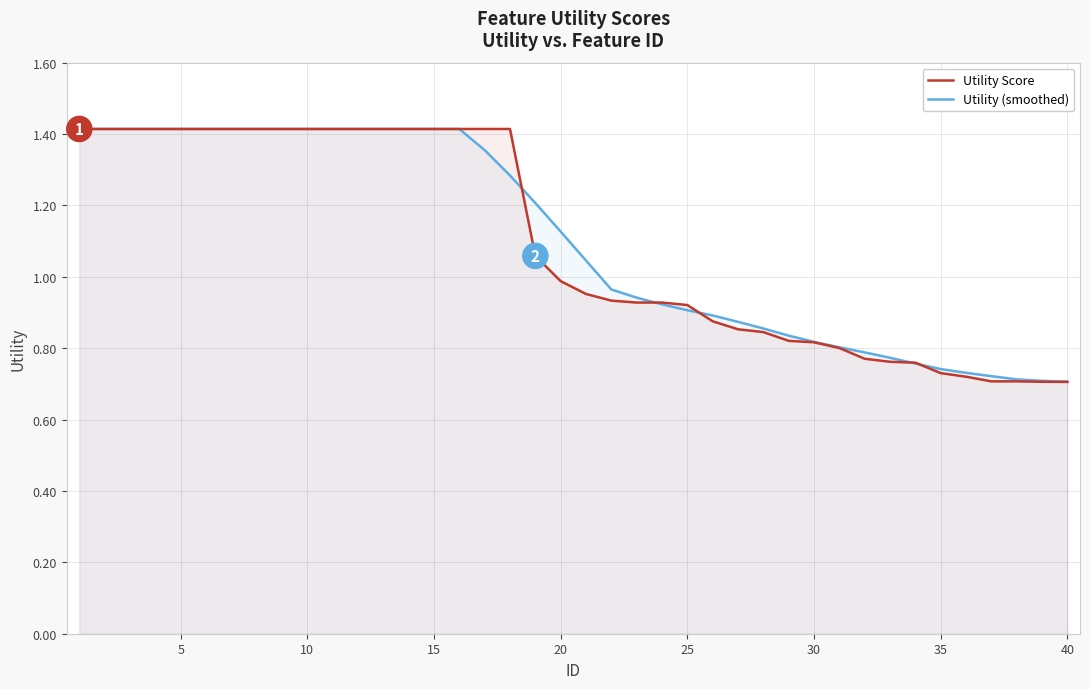

What is the difference between the second highest and minimum values in the Utility Score series?

0.7